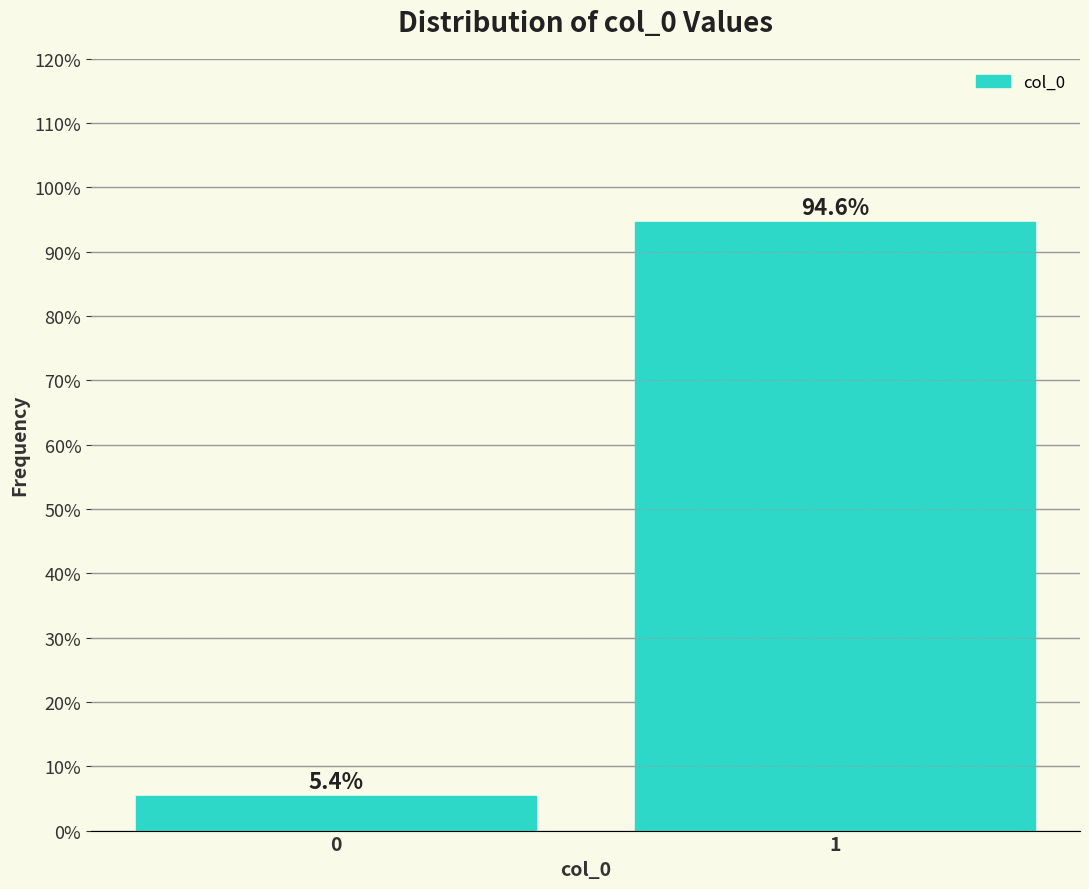

Reading left to right, transcribe all the data shown in this chart.

5.4	94.6